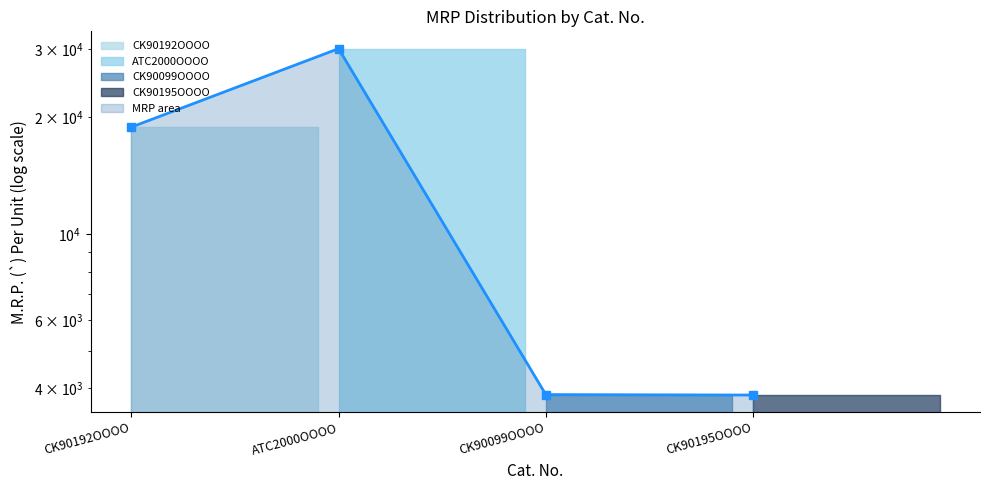

Rank the categories by value from highest to lowest.

ATC2000OOOO, CK90192OOOO, CK90099OOOO, CK90195OOOO